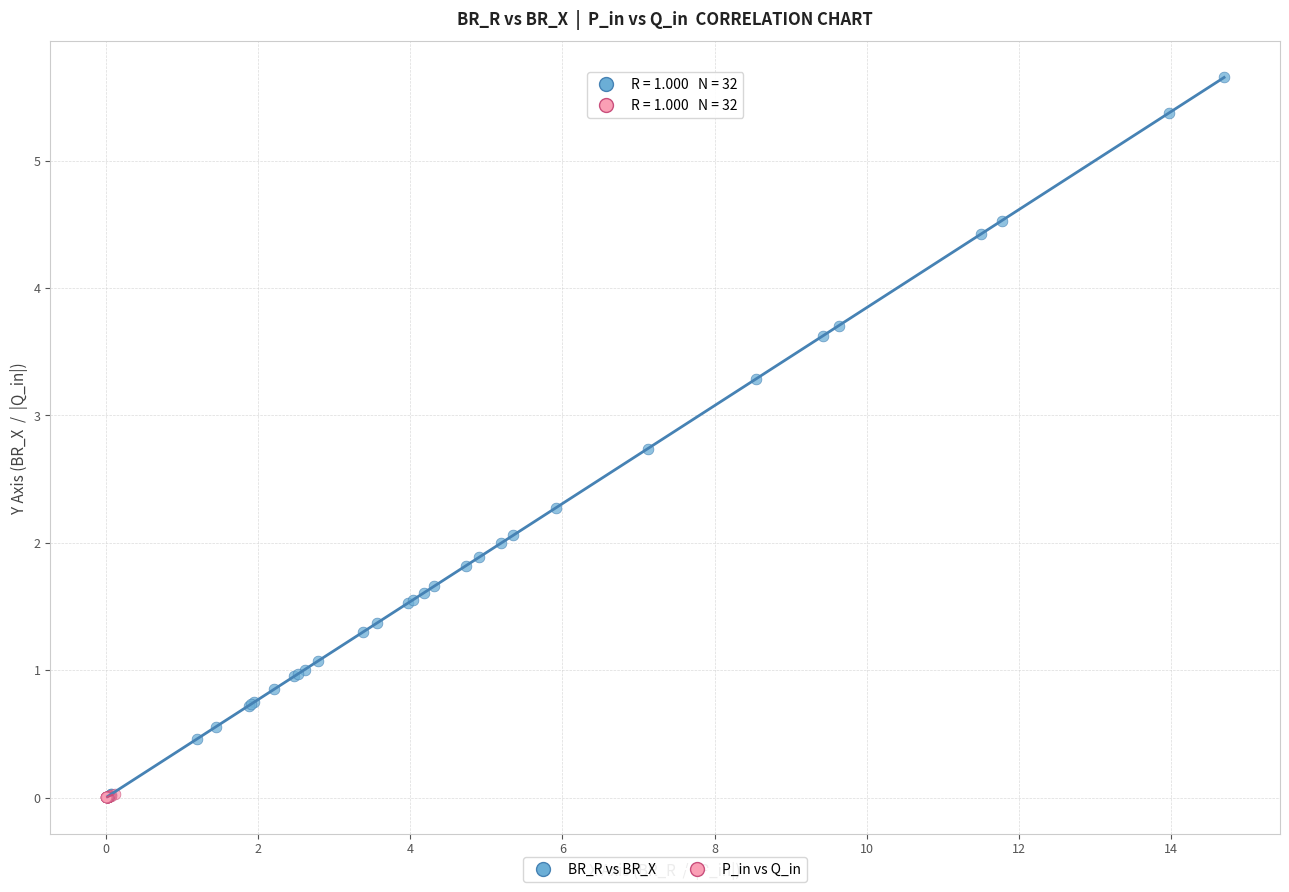

What are all the series names shown in the legend?

BR_R vs BR_X, P_in vs Q_in